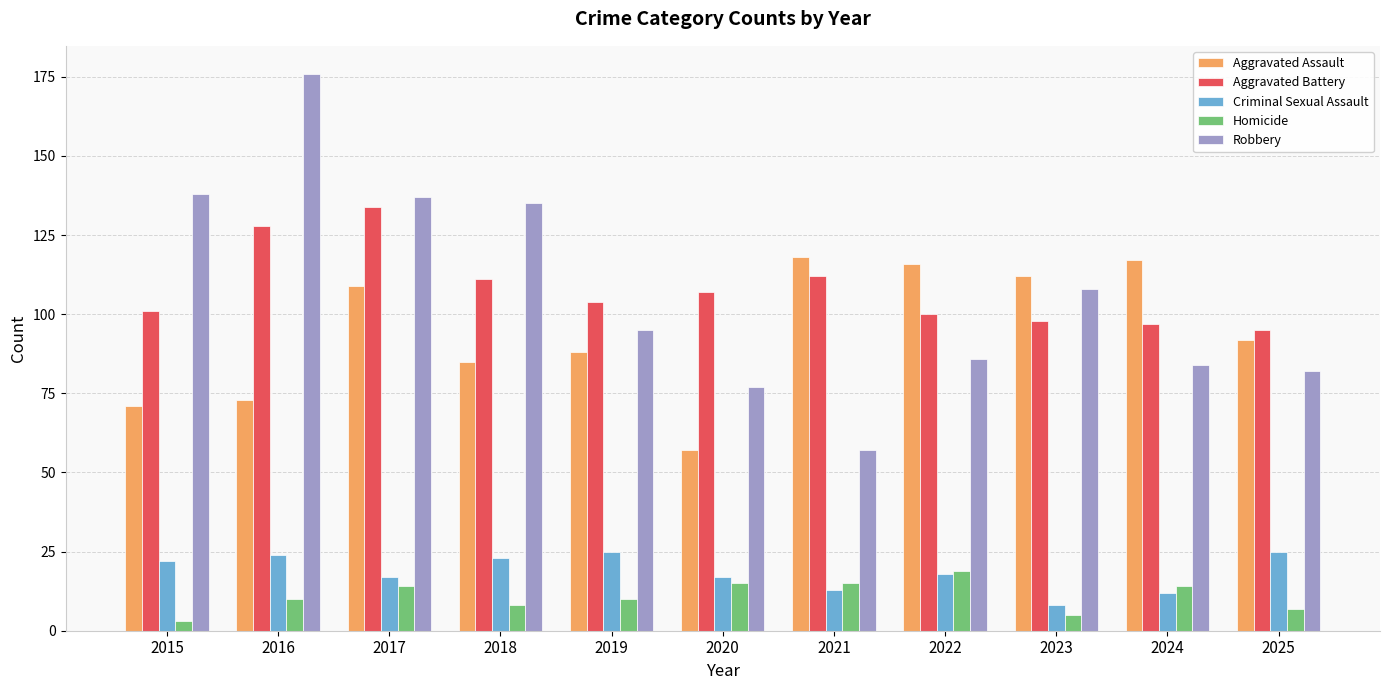

Where is Robbery nearest to the value 116?

2023